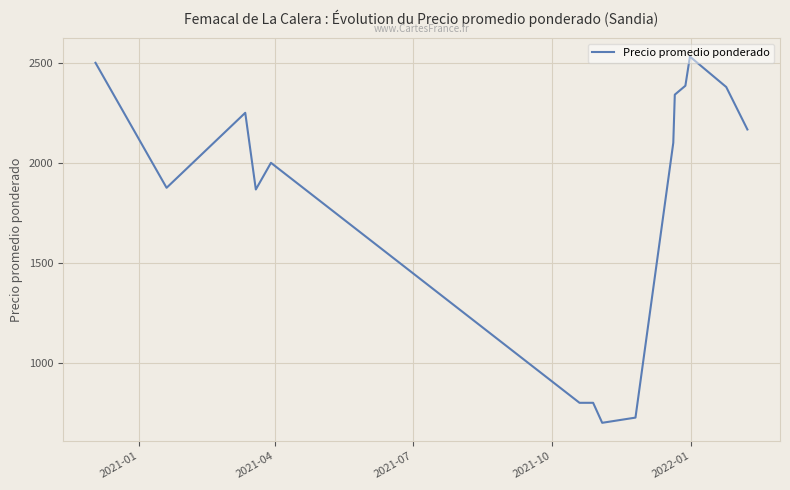

What is the smallest value displayed?

700.0